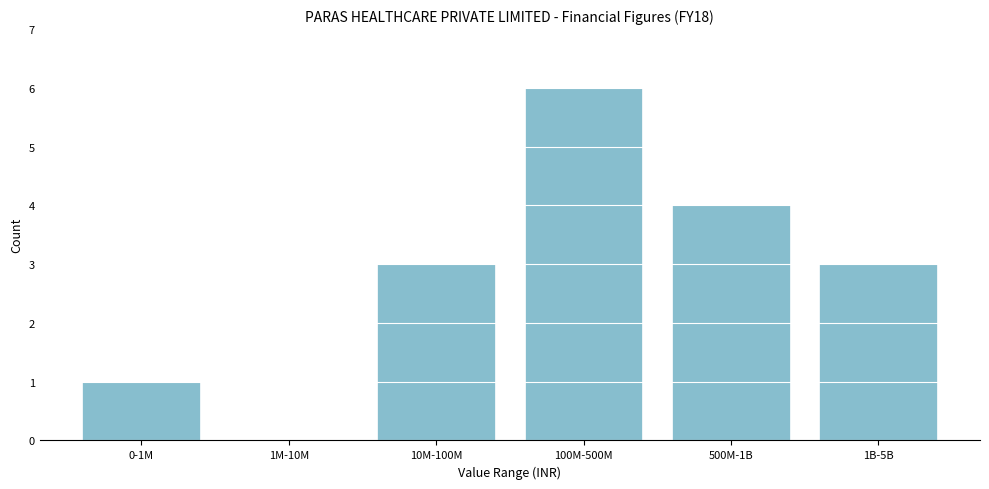

Reading left to right, extract all data points from this chart.

0-1M=1	1M-10M=0	10M-100M=3	100M-500M=6	500M-1B=4	1B-5B=3